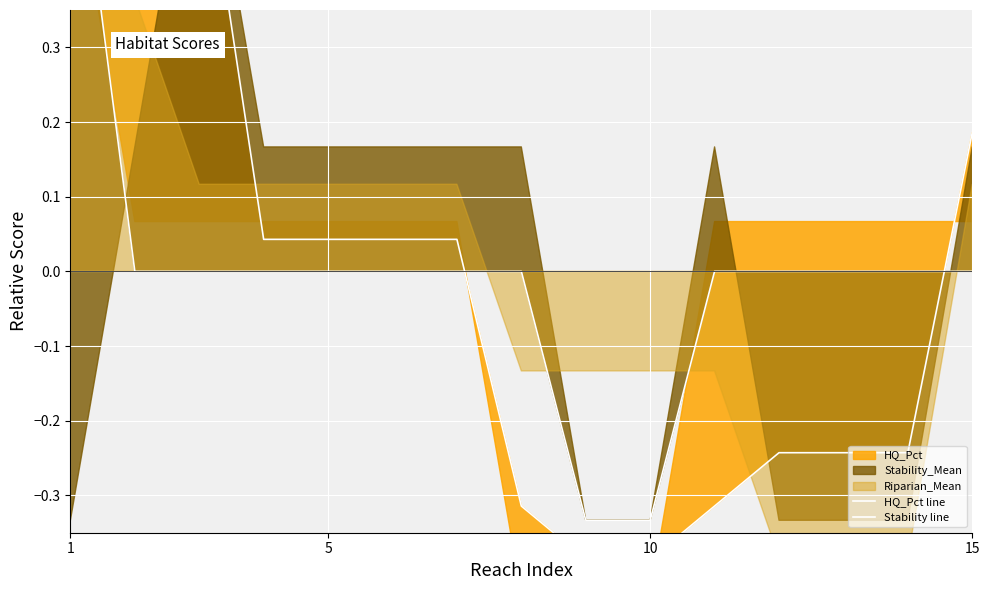

What is the difference between the maximum and second lowest values in the Stability line series?

1.0